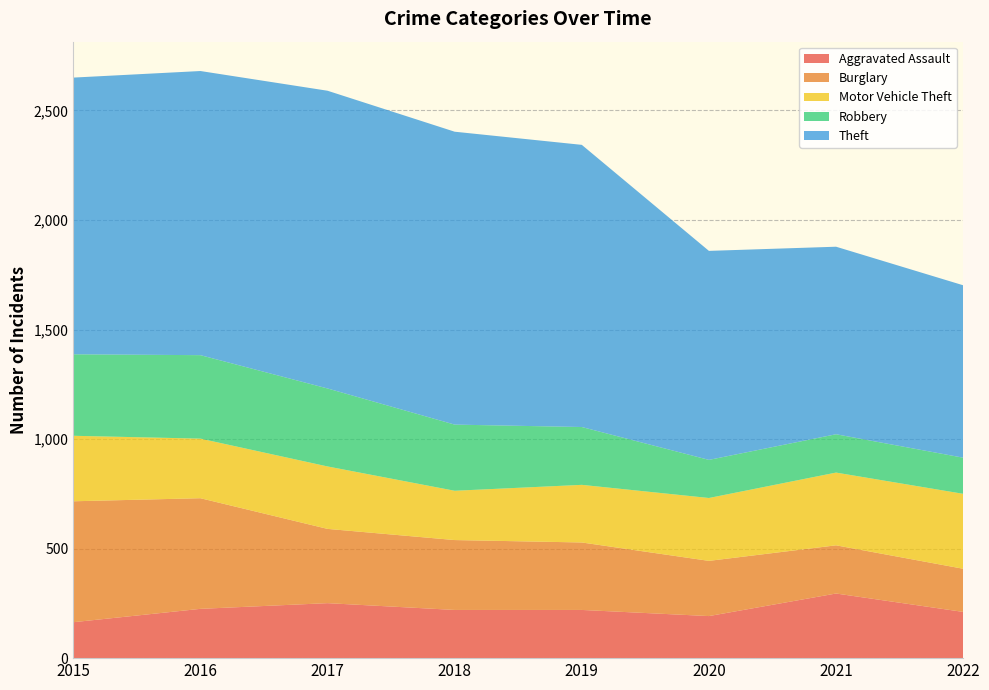

Reading left to right, extract all data points from this chart.

Aggravated Assault: 2015=164	2016=225	2017=251	2018=220	2019=220	2020=192	2021=295	2022=211
Burglary: 2015=552	2016=505	2017=339	2018=319	2019=308	2020=252	2021=220	2022=197
Motor Vehicle Theft: 2015=299	2016=272	2017=285	2018=225	2019=263	2020=287	2021=332	2022=342
Robbery: 2015=372	2016=381	2017=356	2018=302	2019=264	2020=174	2021=175	2022=165
Theft: 2015=1263	2016=1297	2017=1359	2018=1337	2019=1288	2020=954	2021=856	2022=787